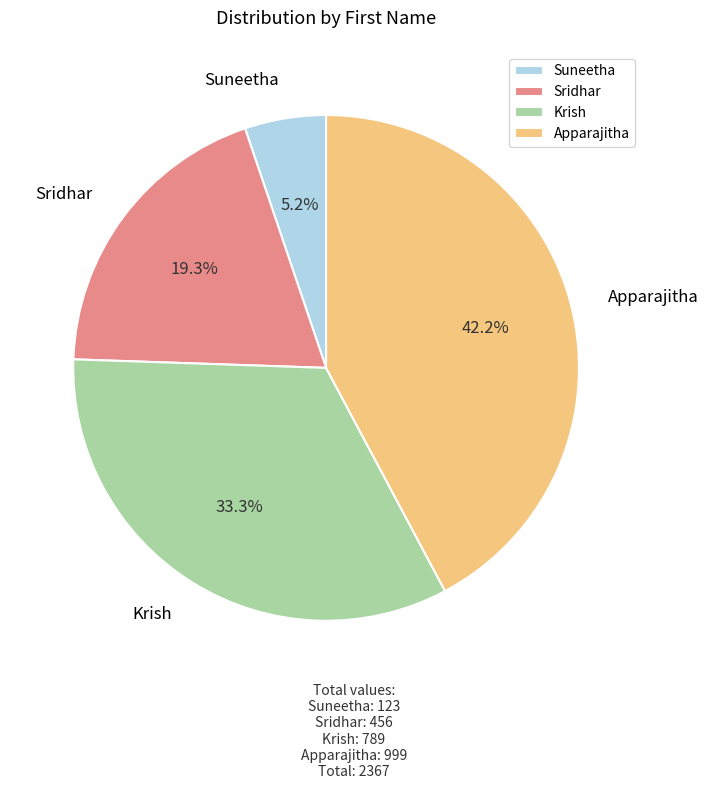

Does any single category account for the majority?

No